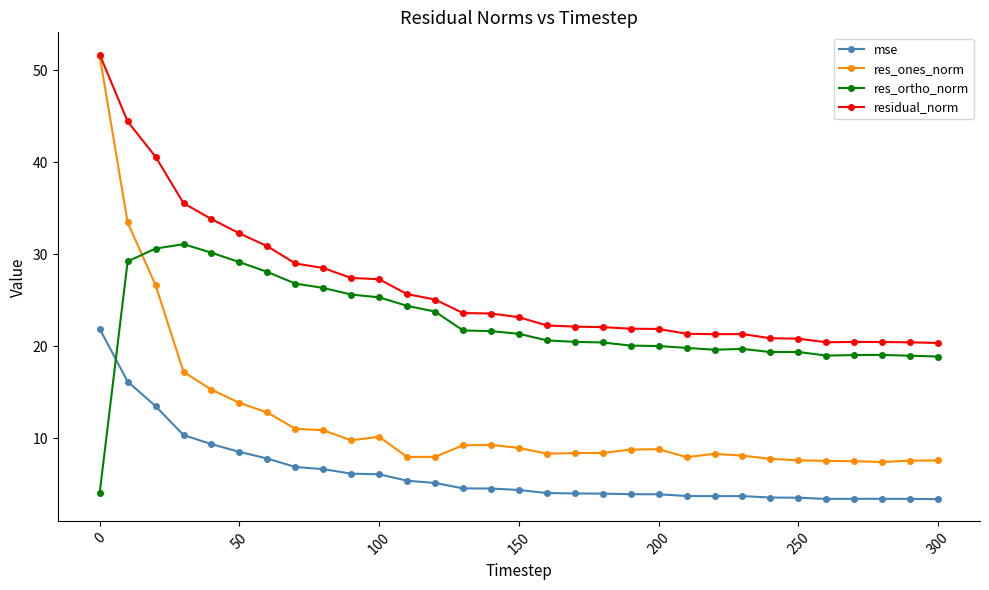

True or false: residual_norm has more than 1 points higher than both neighbors.

True